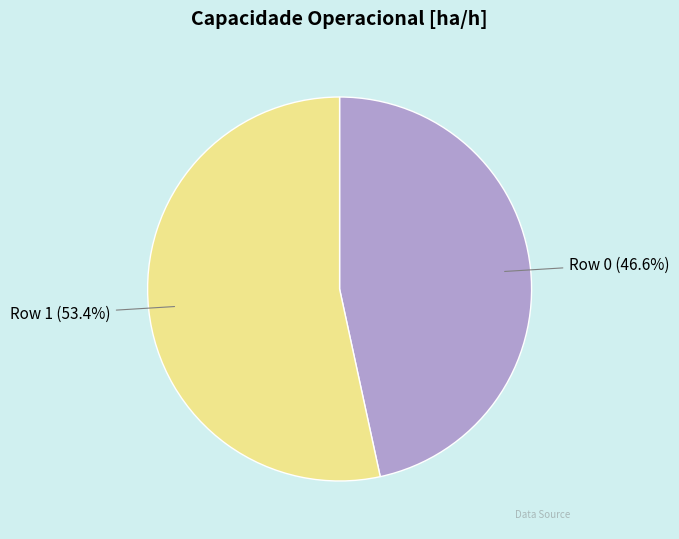

Which has a higher value, Row 1 or Row 0?

Row 1